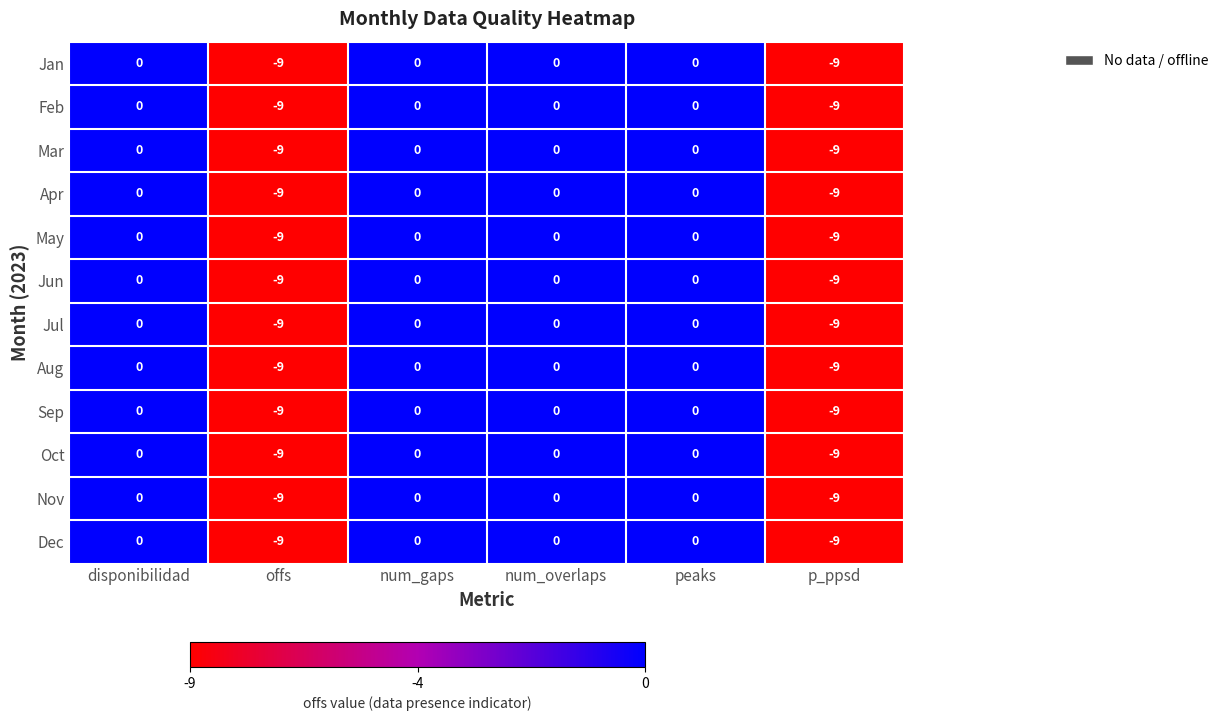

The value of Mar at p_ppsd is -9. True or false?

True